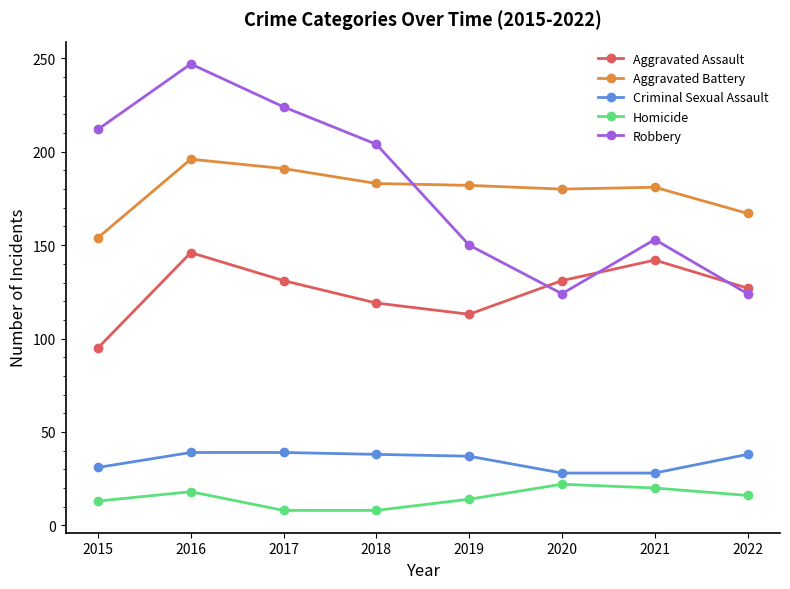

How many series are shown in this chart?

5